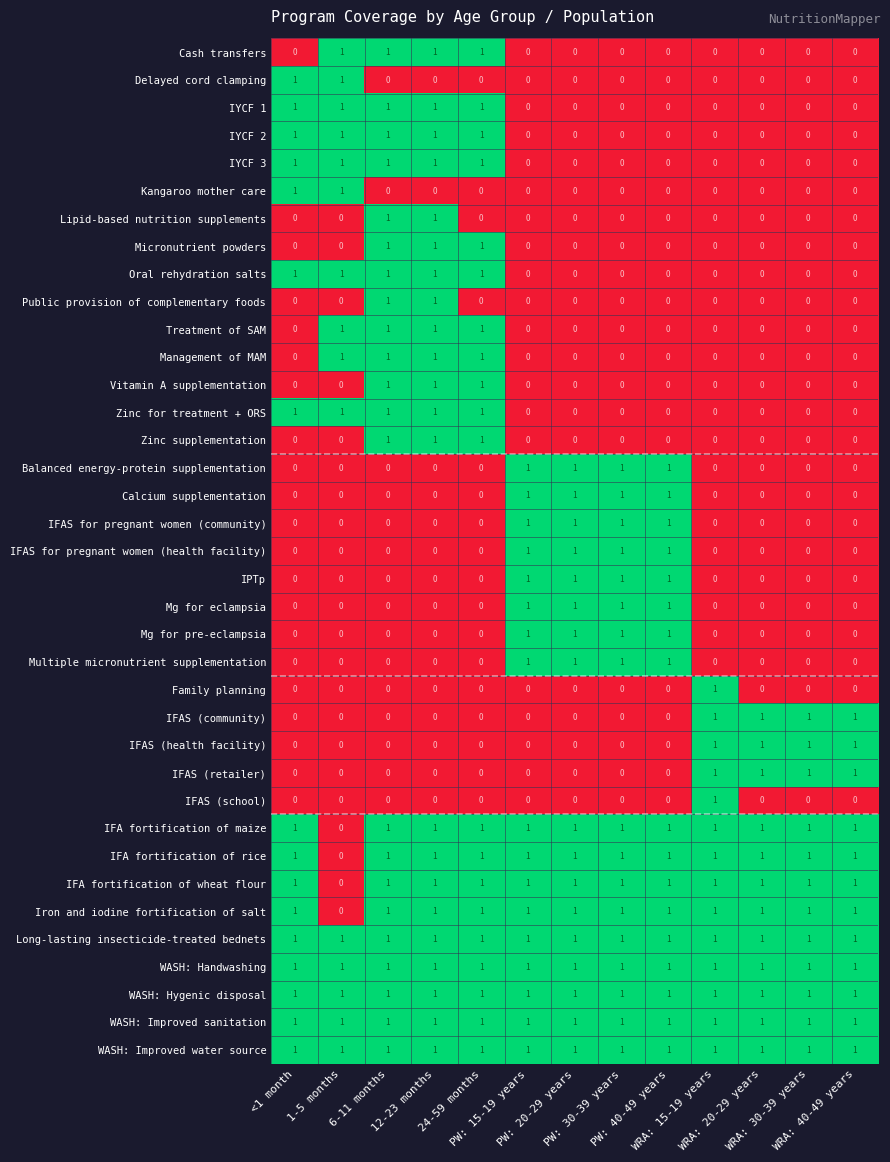

How many Vitamin A supplementation values are between 0 and 1?

13